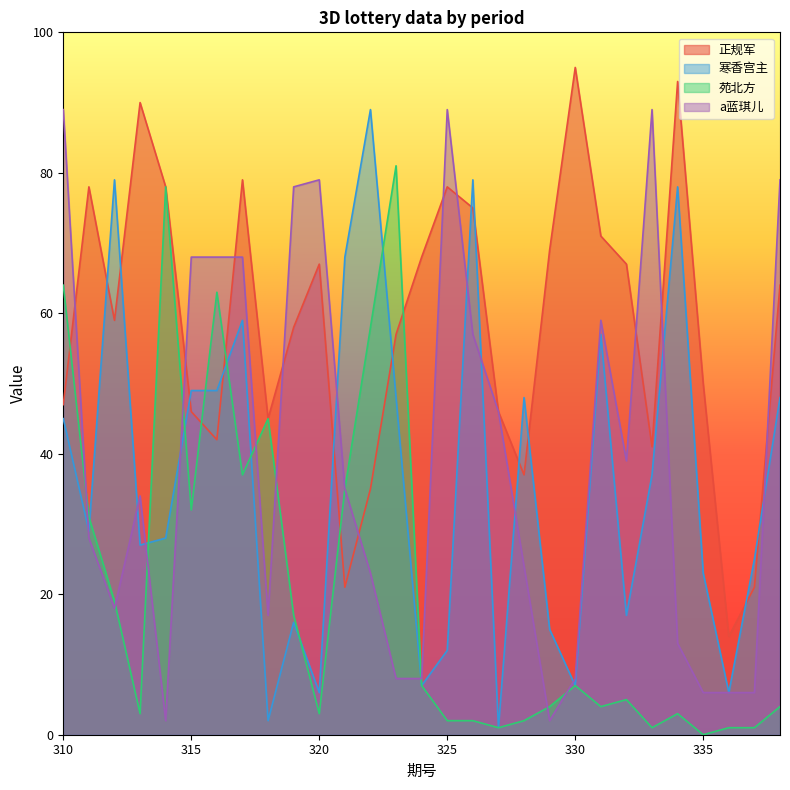

What is the value of the 正规军 point at the 10th from the left?

58